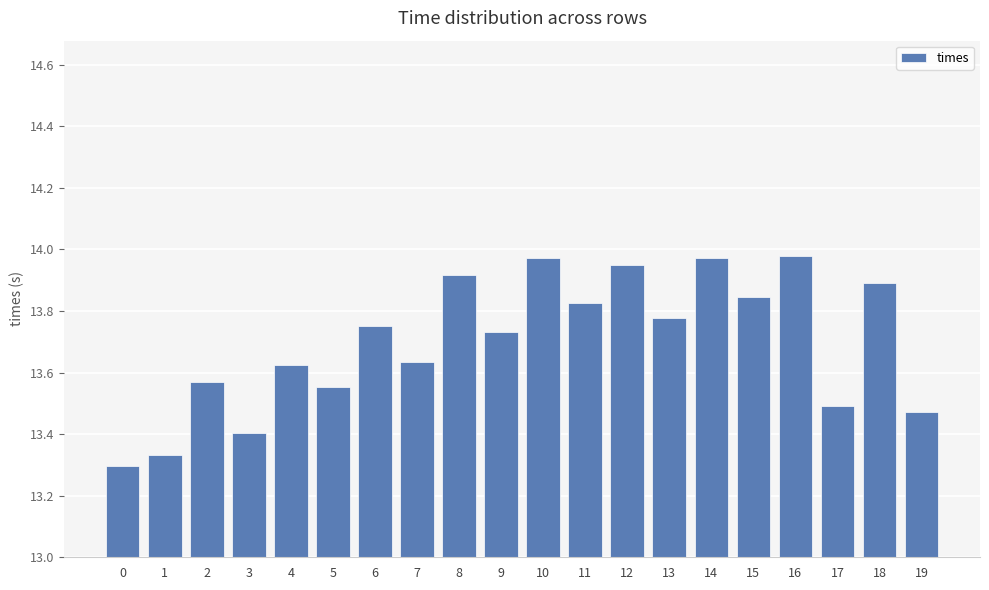

Count the number of categories in the chart.

20